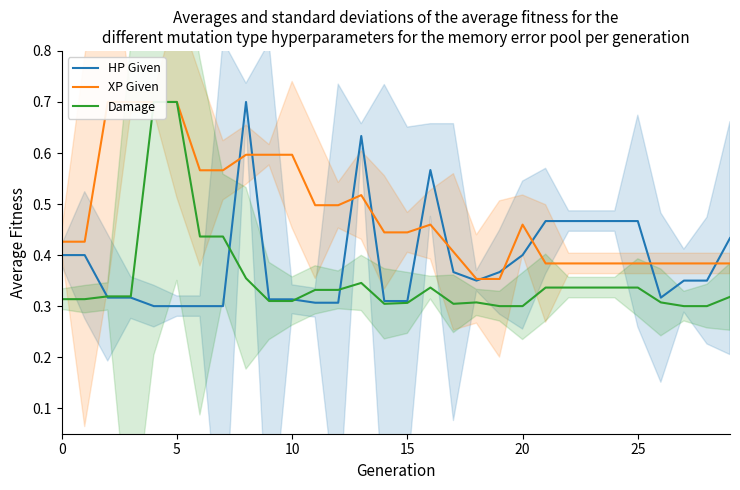

Which has a higher value, 13 or 14?

13